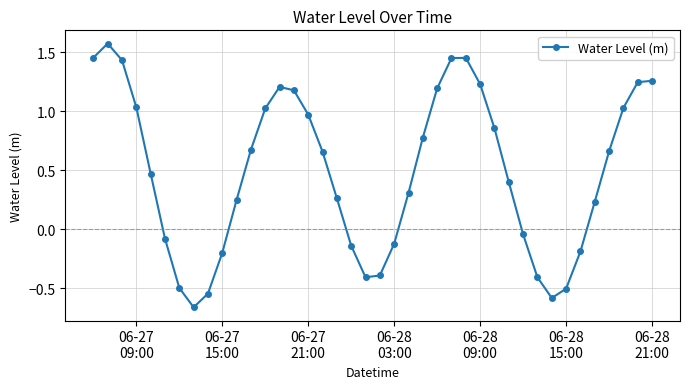

What is the difference between the maximum and minimum values?

2.2